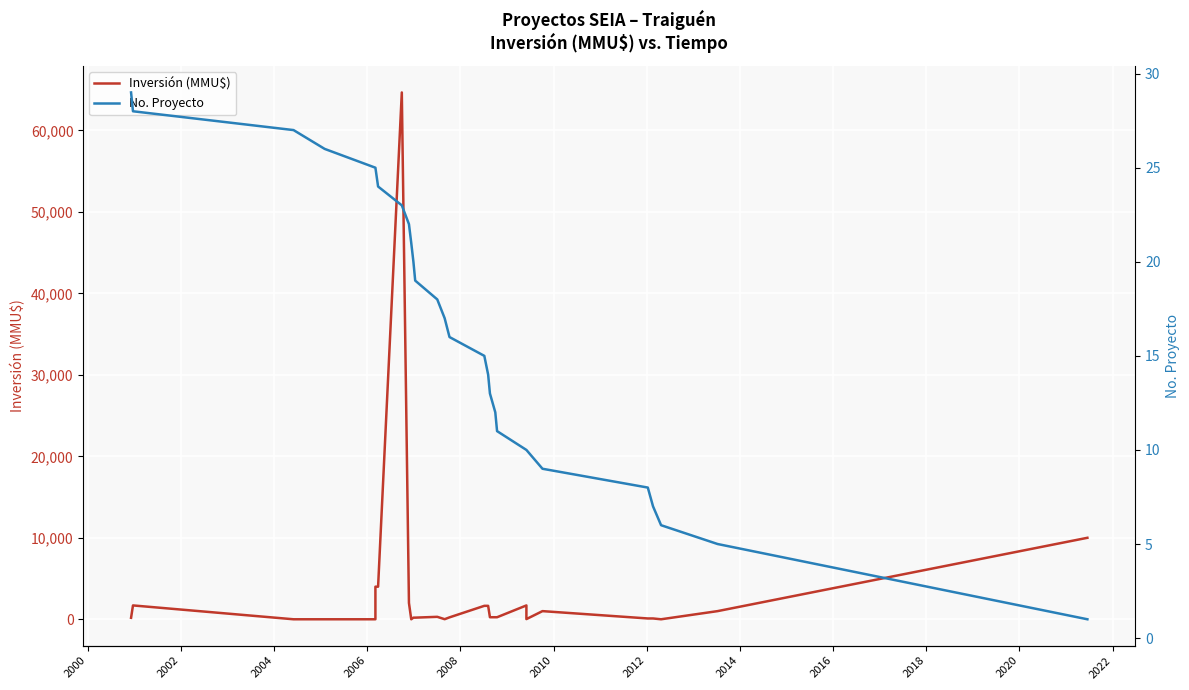

What are all the series names shown in the legend?

Inversión (MMU$), No. Proyecto